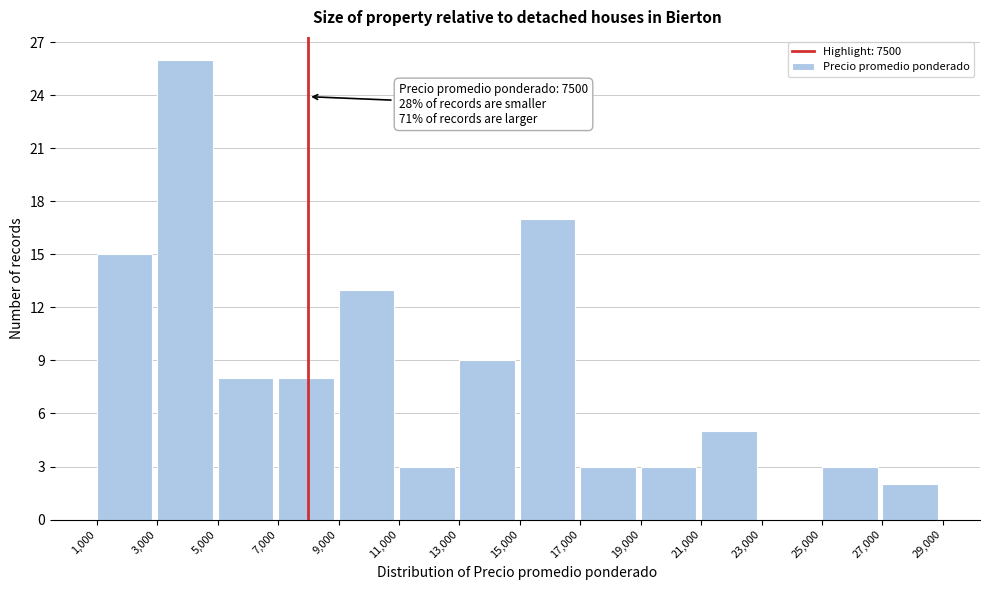

Which range on the x-axis has the tallest bar?

3,000 to 5,000